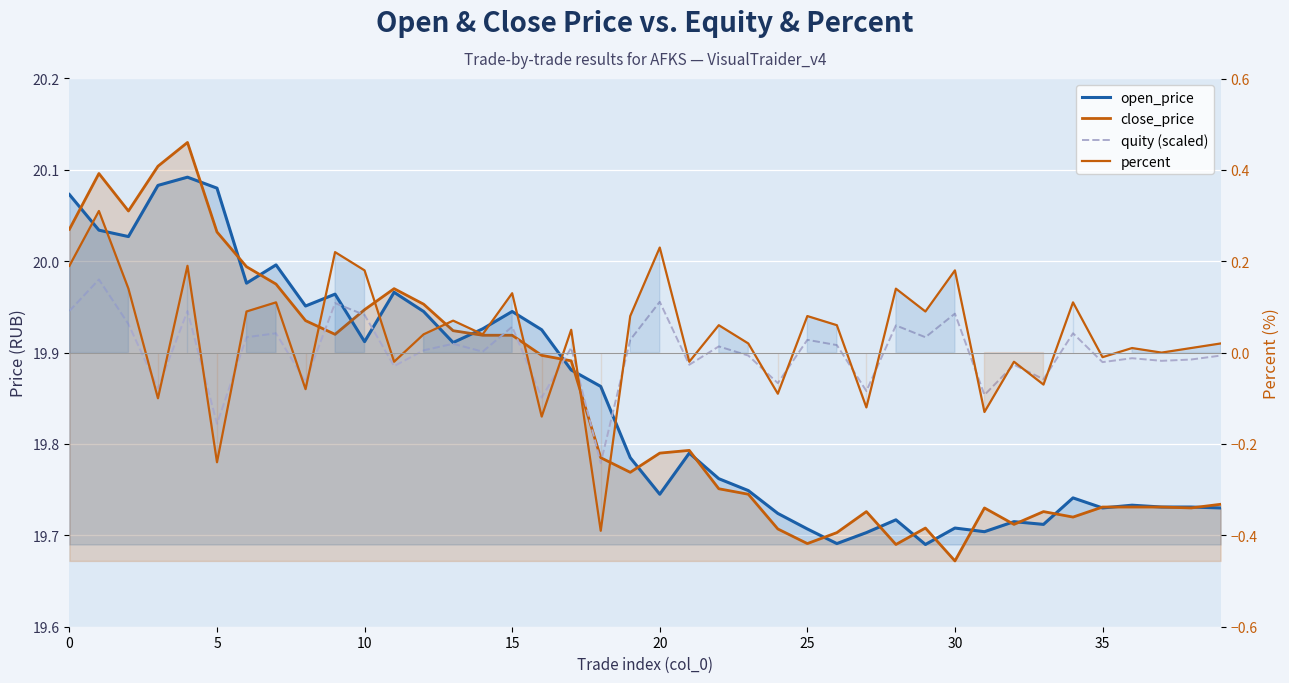

At which label does percent reach its minimum?

18